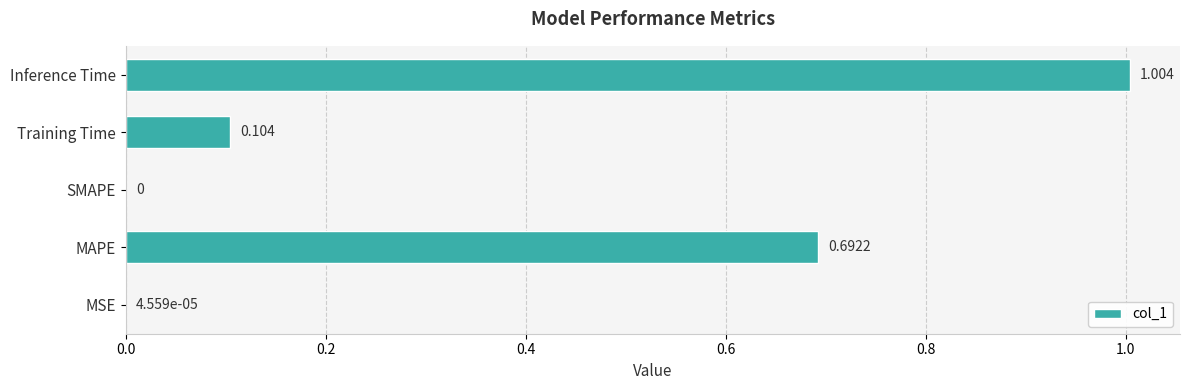

Between SMAPE and Inference Time, which is larger?

Inference Time